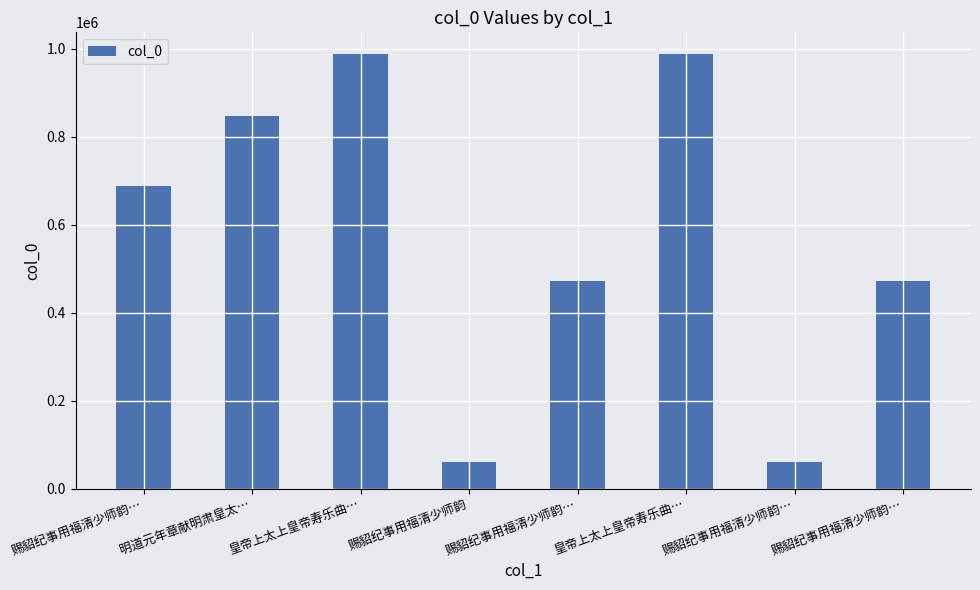

Are the bars horizontal?

No